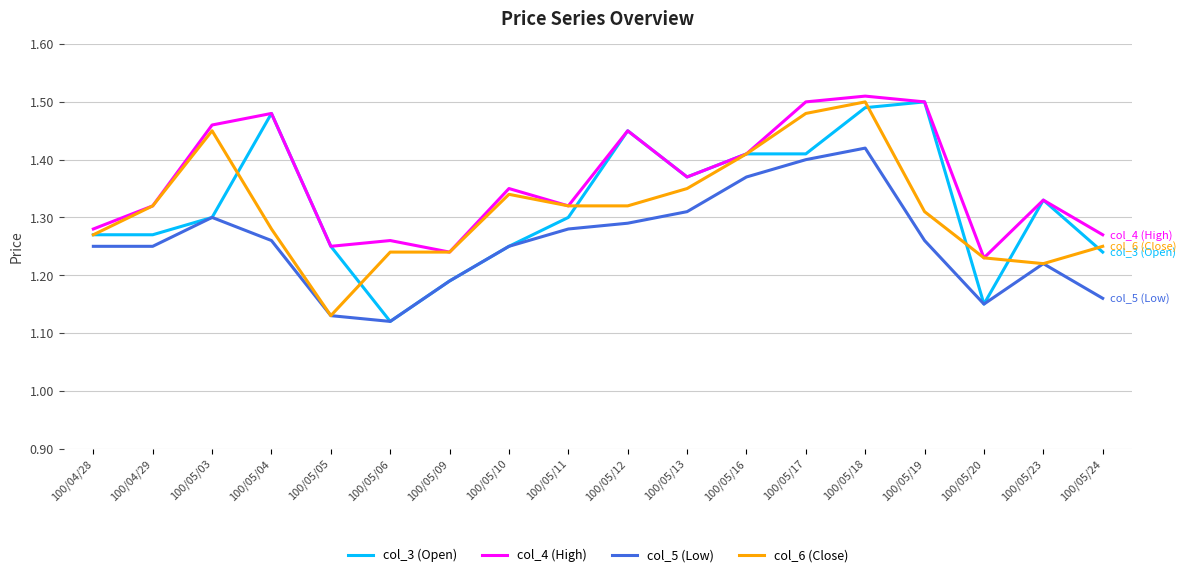

Which category has the highest value in the col_6 (Close) series?

100/05/18